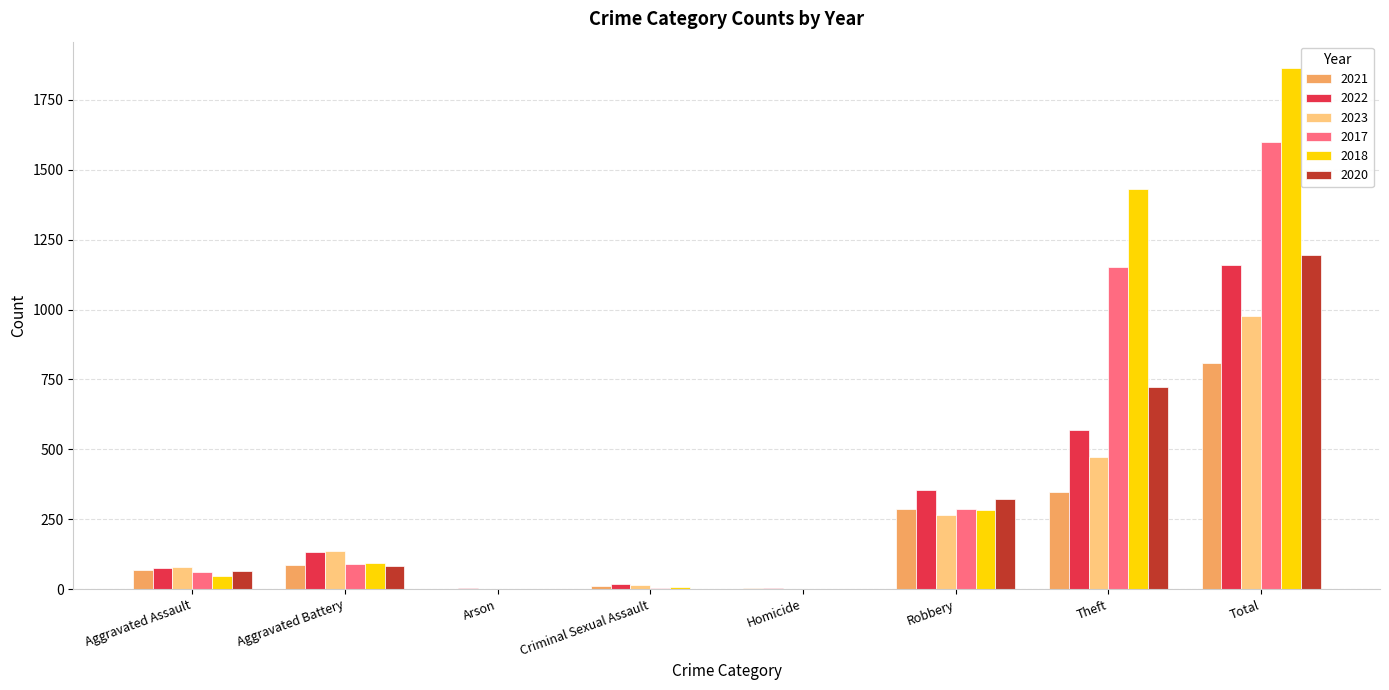

Between Criminal Sexual Assault and Robbery, which series saw the biggest shift?

2022